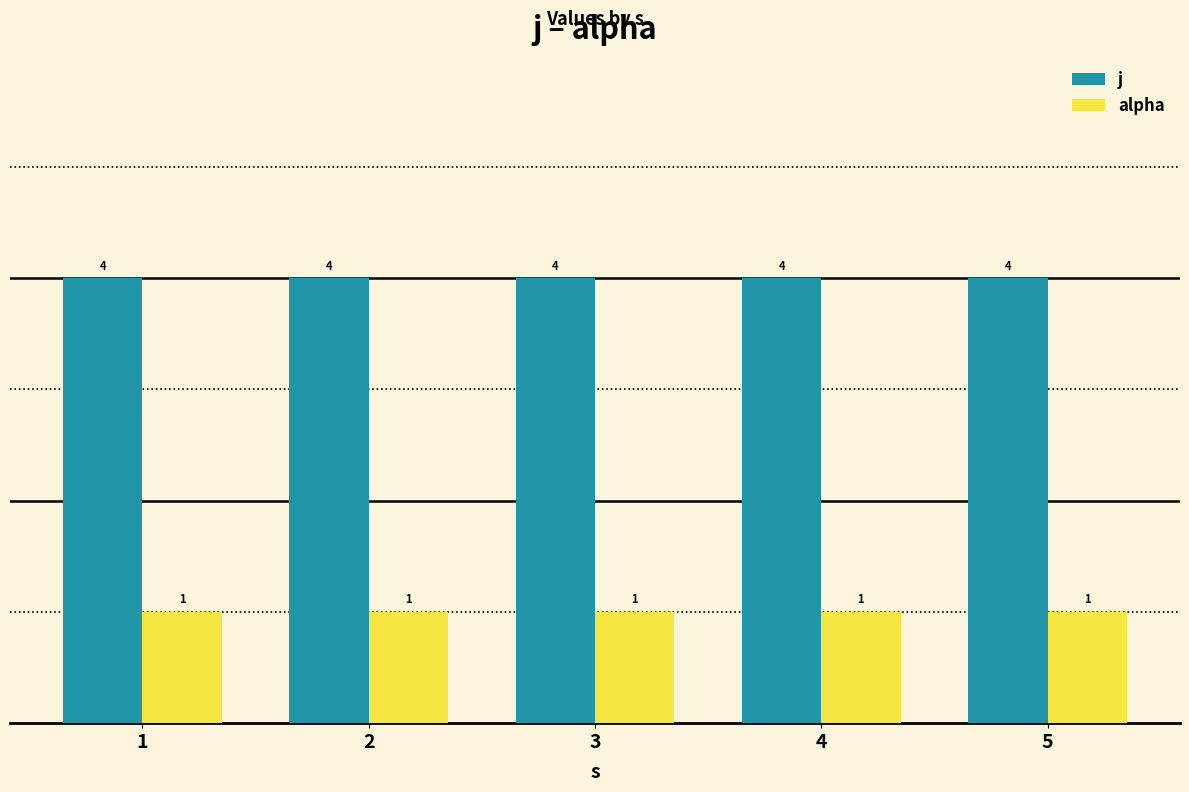

The value of j at 3 is 4. True or false?

True